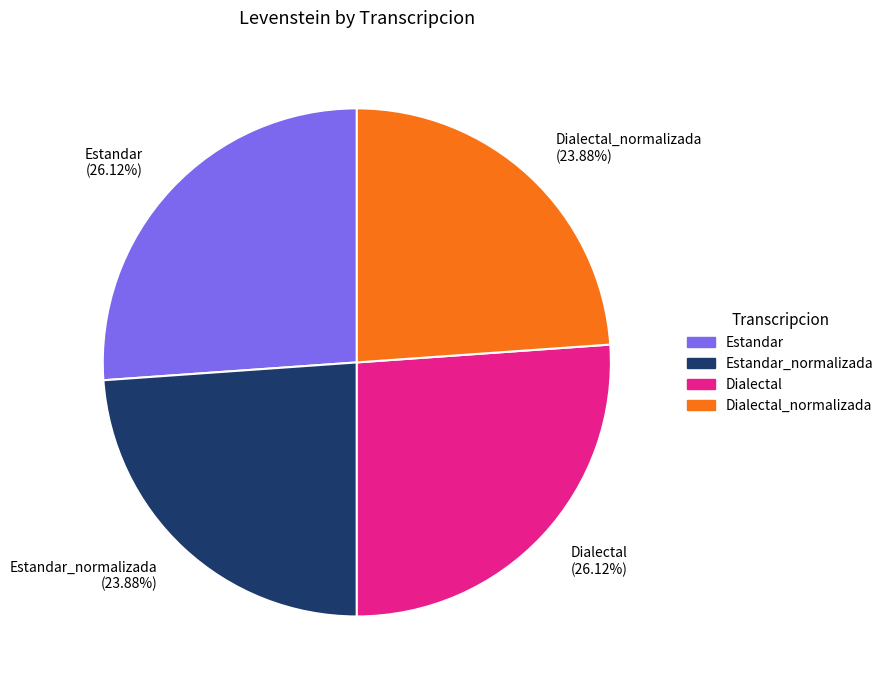

To the nearest percent, what portion does Dialectal_normalizada represent?

24%